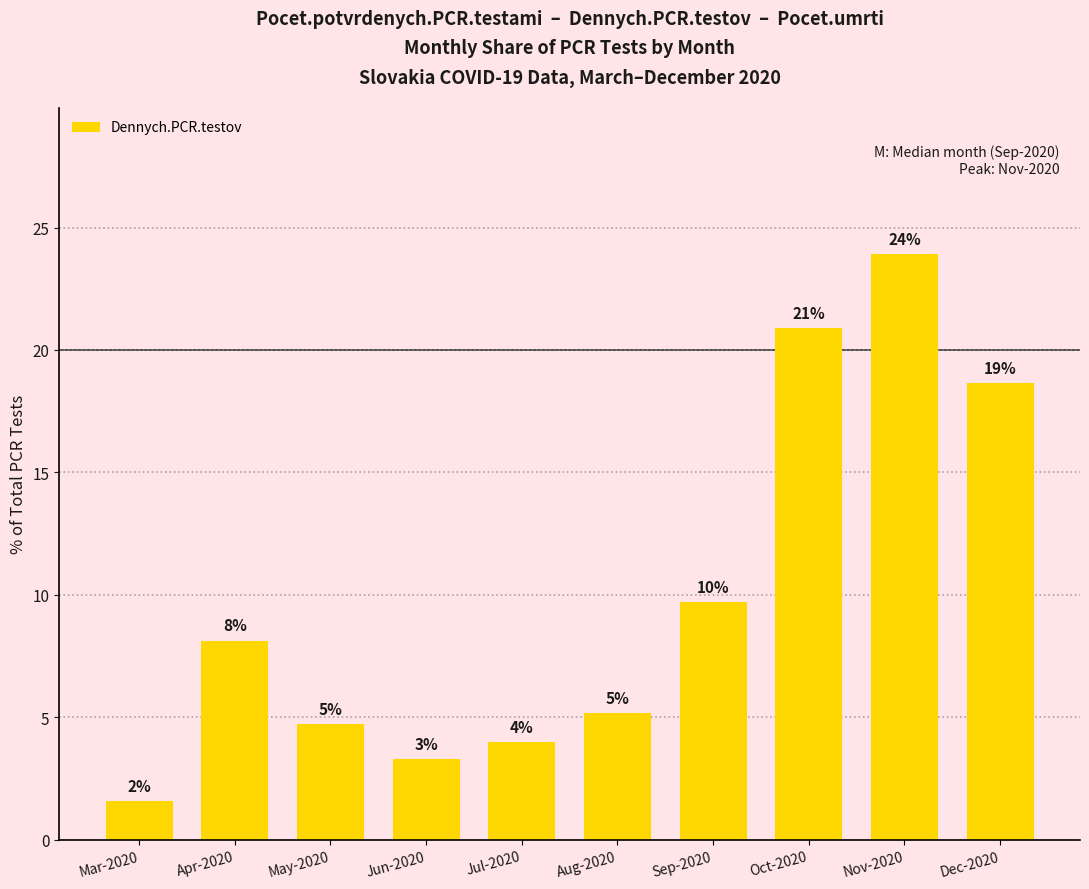

Does the chart contain any negative values?

No